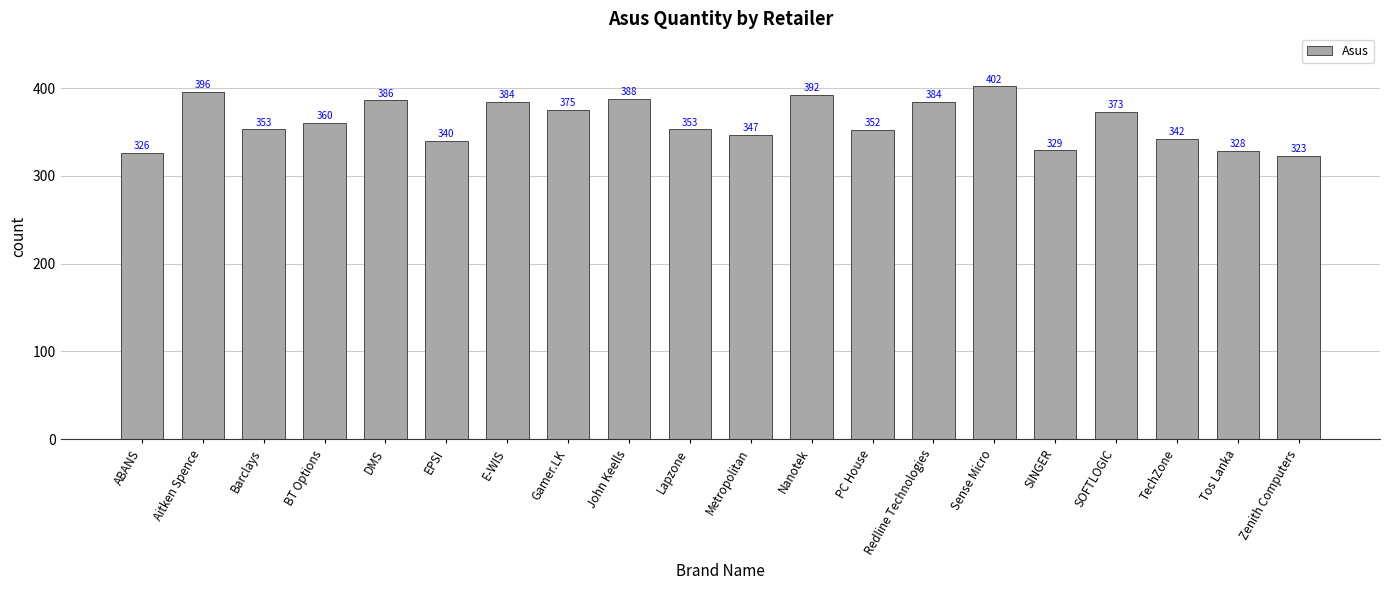

At which label is the value closest to 362?

BT Options